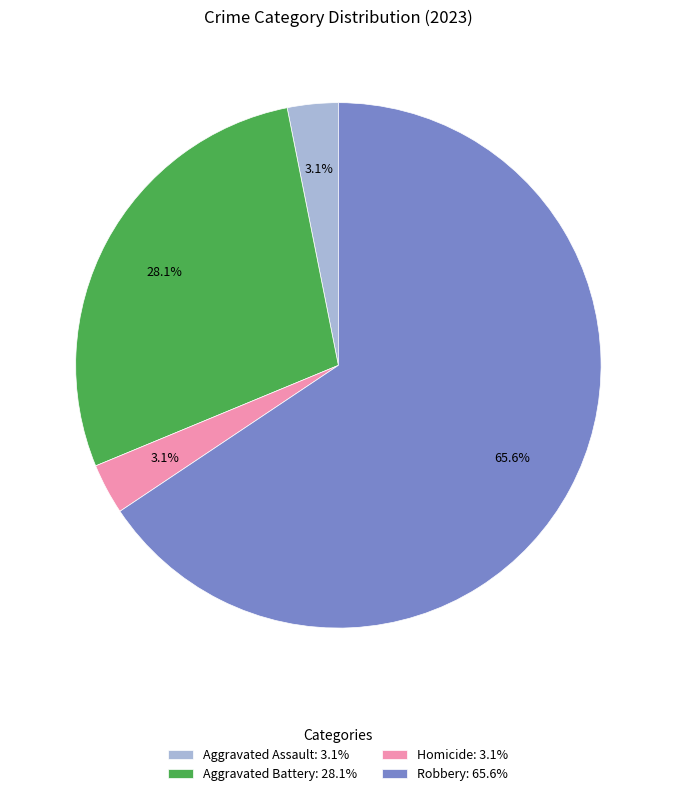

Between Aggravated Assault: 3.1% and Aggravated Battery: 28.1%, which is larger?

Aggravated Battery: 28.1%